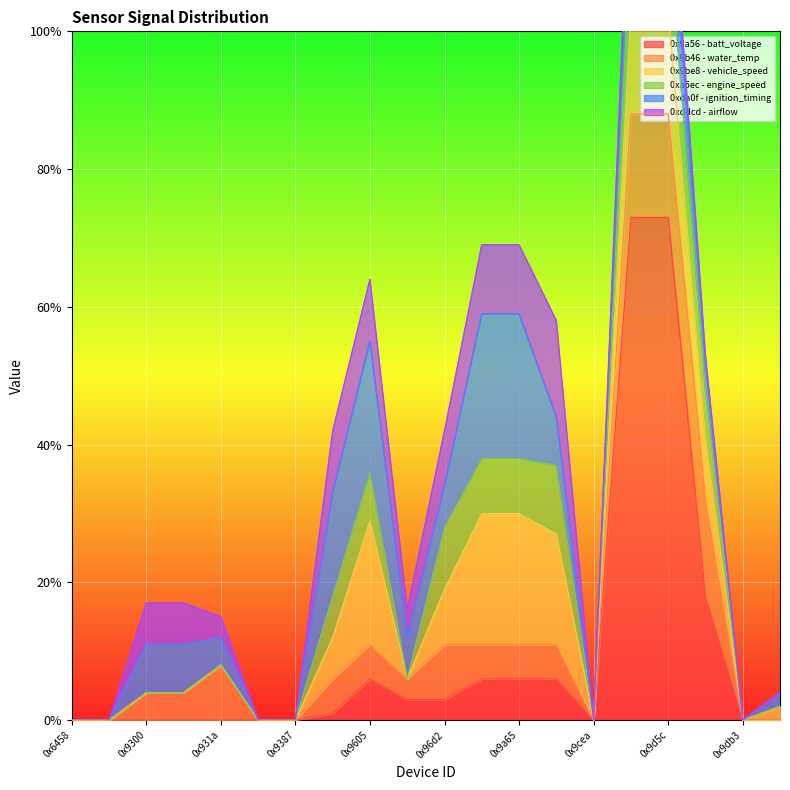

The value of 0x9be8 - vehicle_speed at 0x9a65 is 0.2. True or false?

True